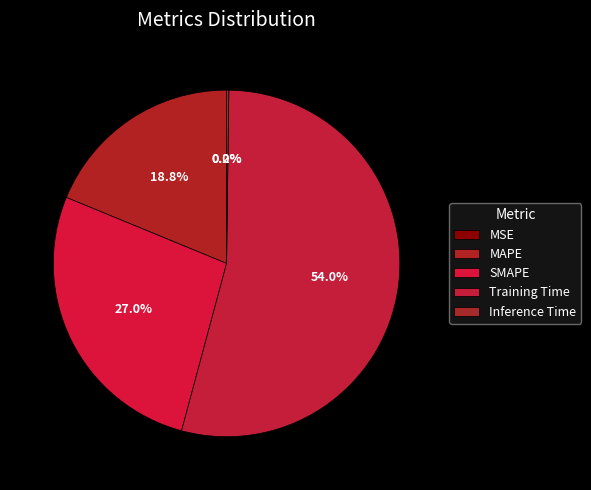

Combined, do Training Time and MSE account for over 50%?

Yes